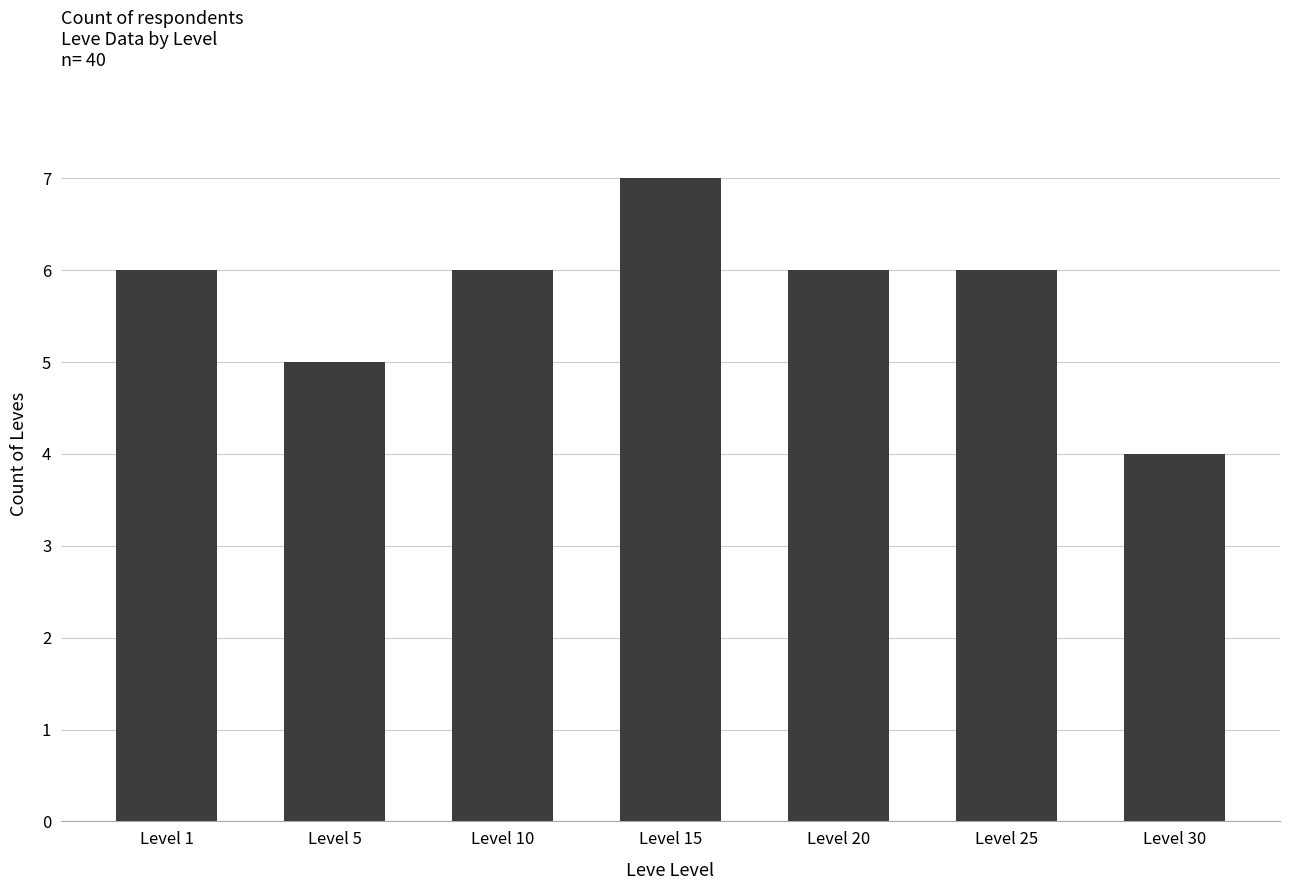

The chart shows a value of 4 at Level 30. True or false?

True